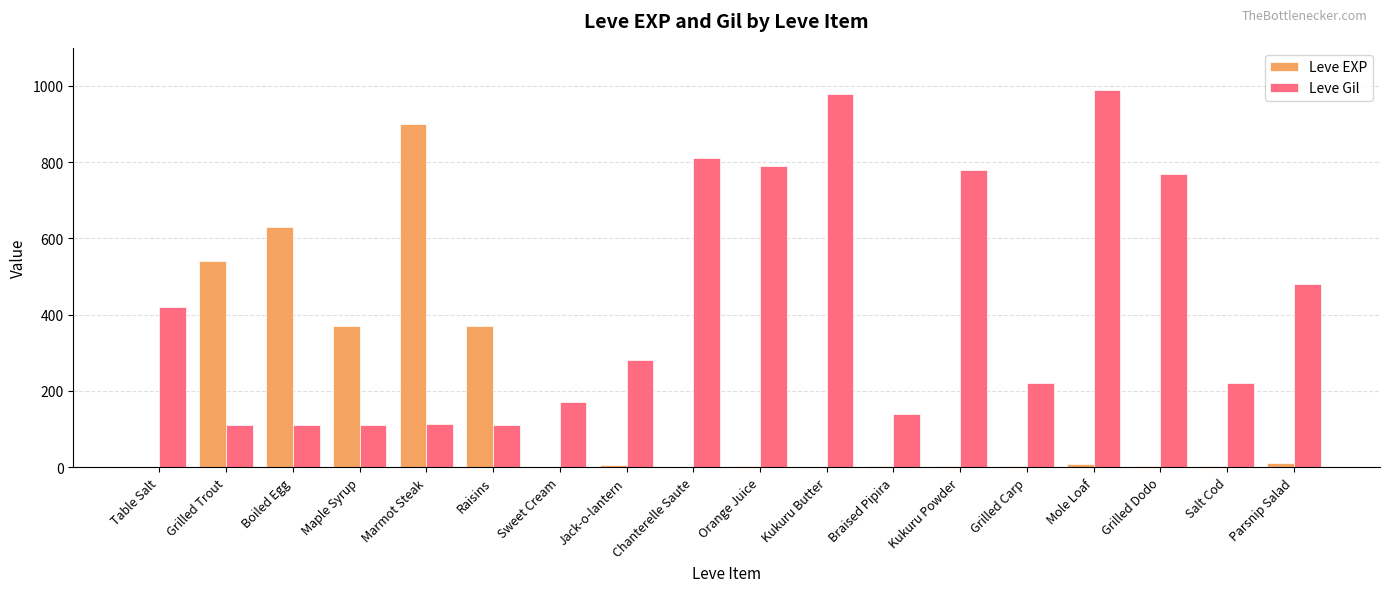

What is the highest value of the Leve Gil series?

990